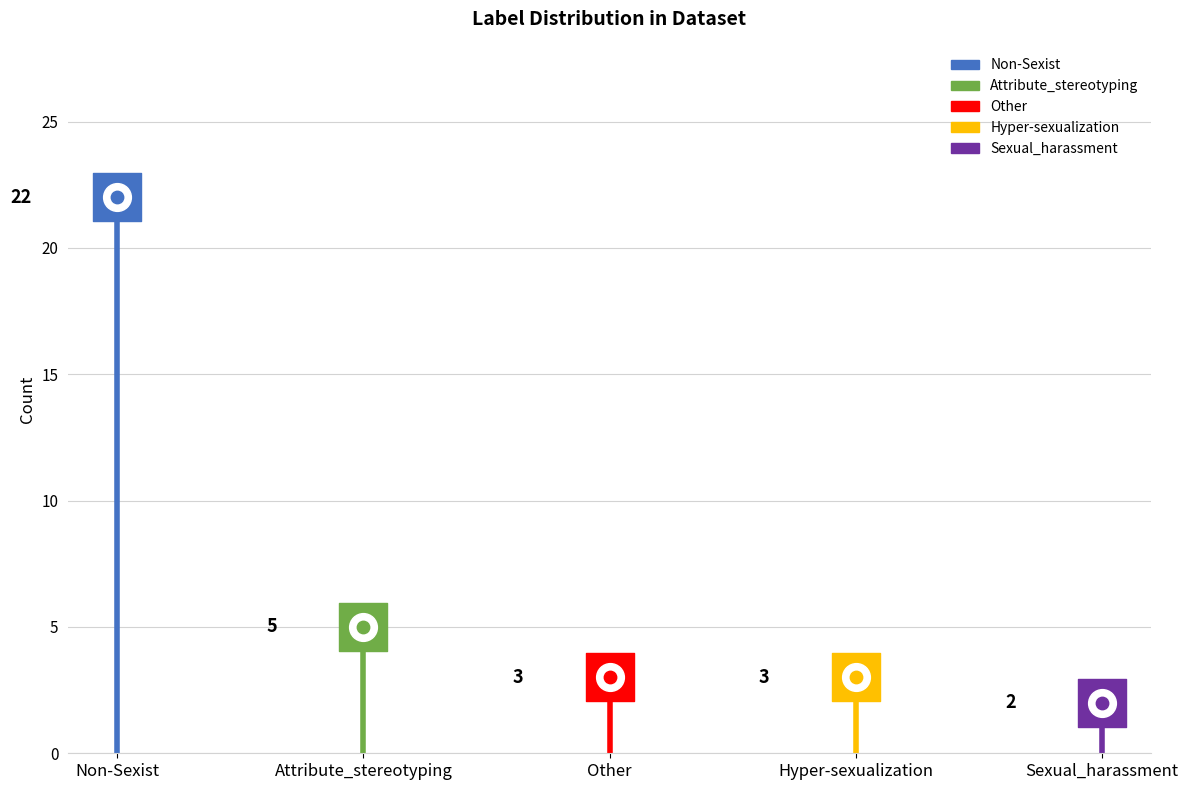

What is the change in value from Non-Sexist to Sexual_harassment?

-20